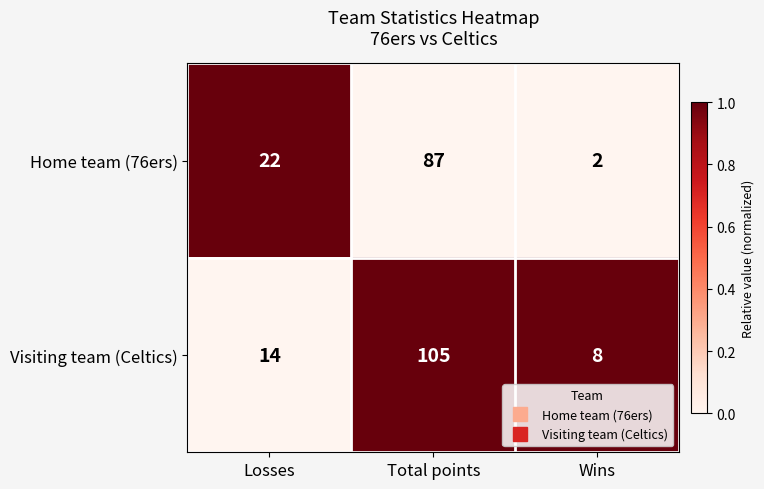

Between Total points and Wins, which series saw the biggest shift?

Visiting team (Celtics)